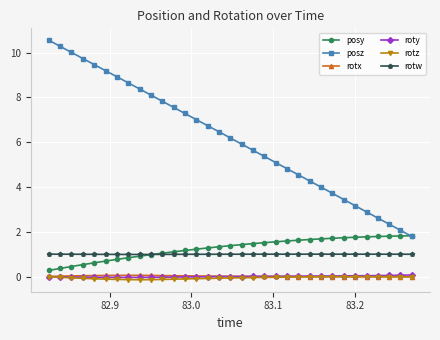

Count the number of data series in this chart.

6